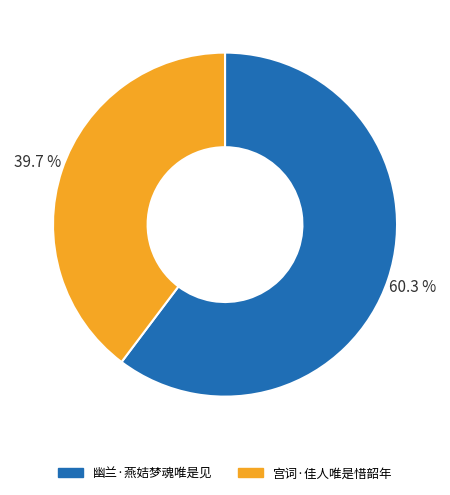

How much of the chart is everything except 幽兰·燕姞梦魂唯是见?

39.7%